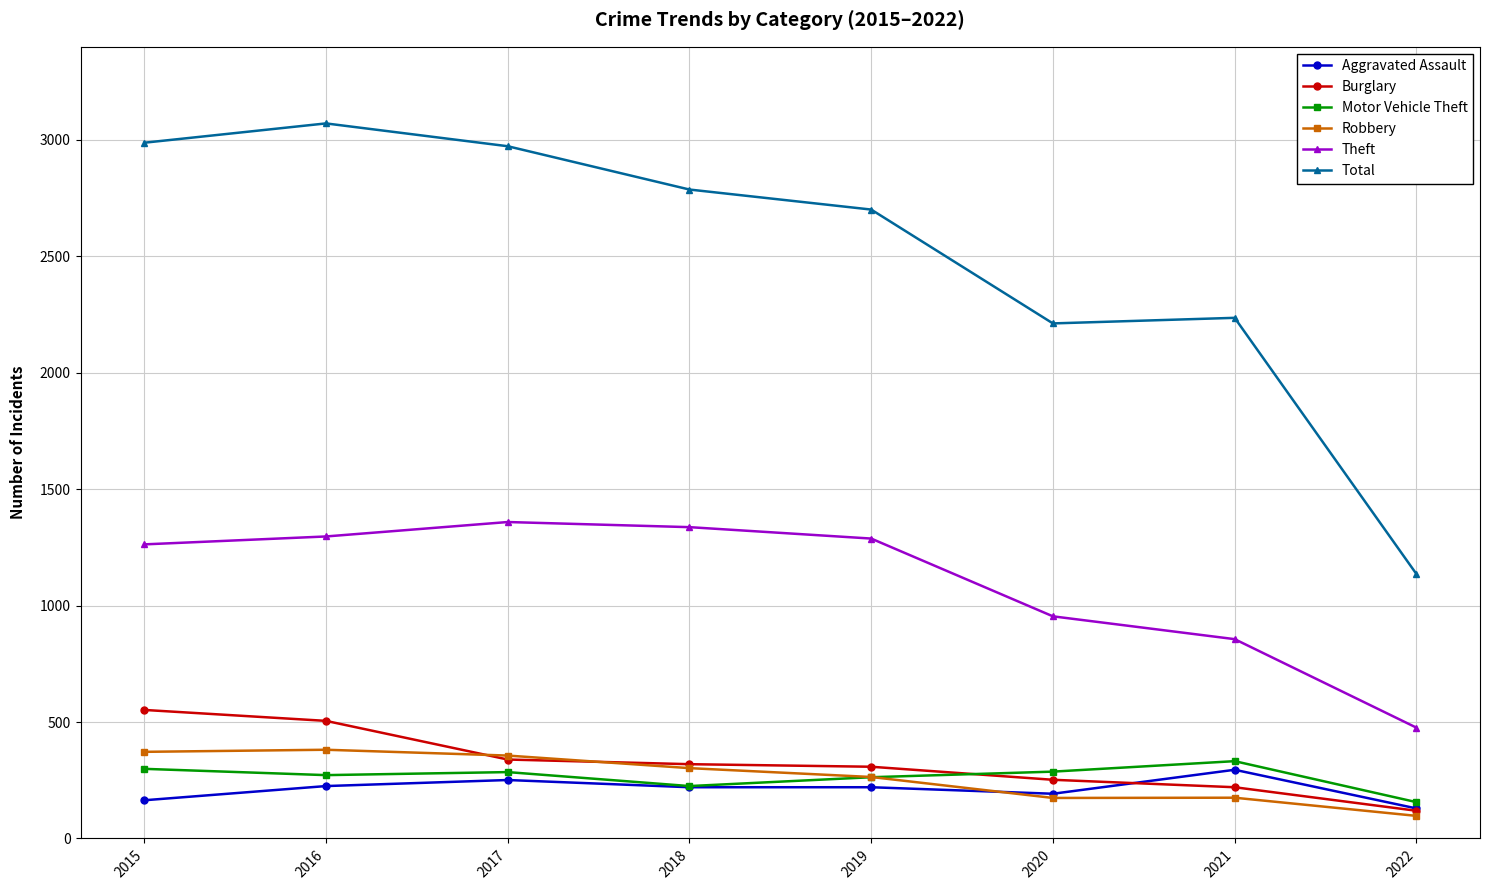

What is the spread (max minus min) of values at 2018?

2567